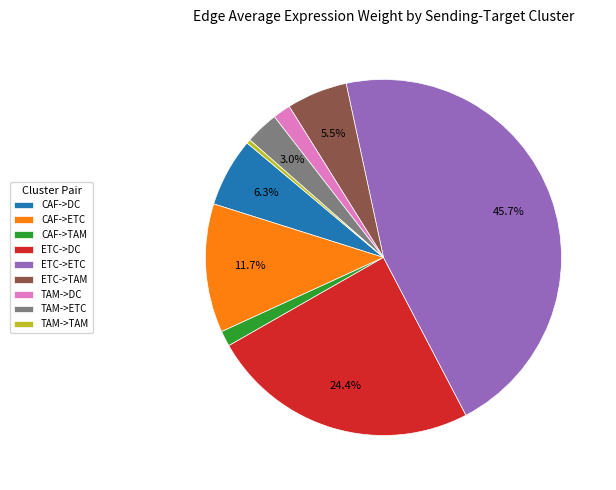

Which category has the biggest portion of the pie?

ETC->ETC